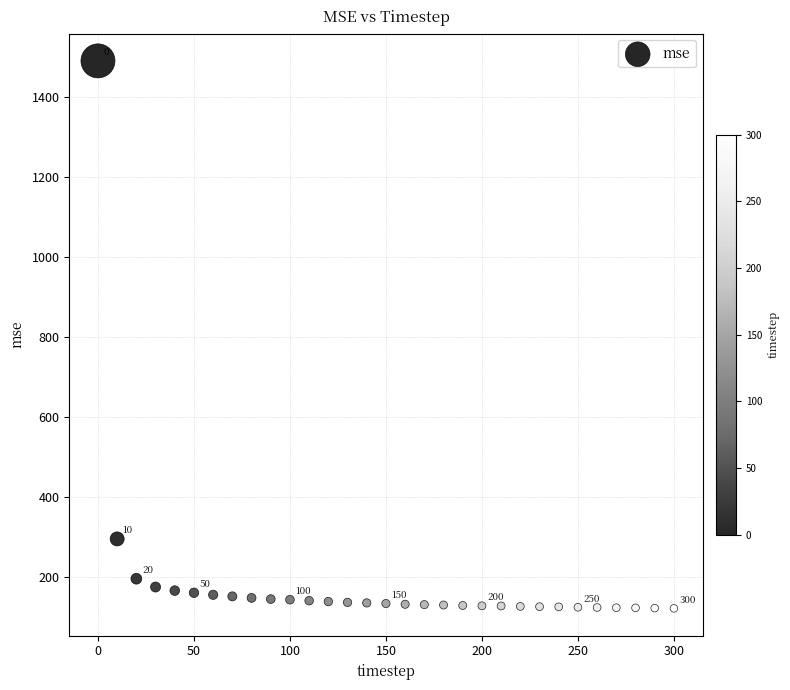

What Y value in the scatter plot is closest to 805?

294.6